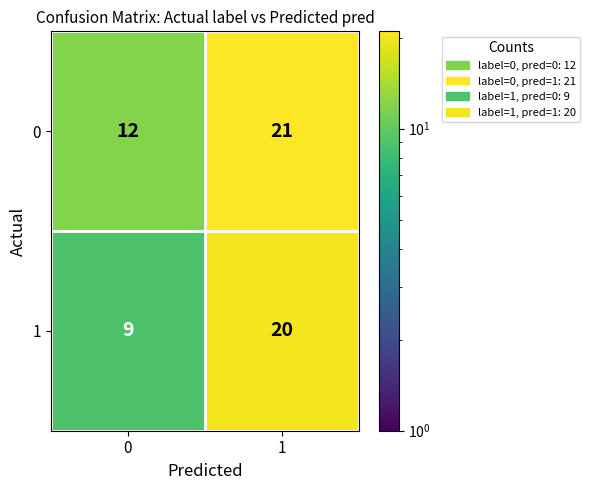

What is the total value across all series at 1?

41